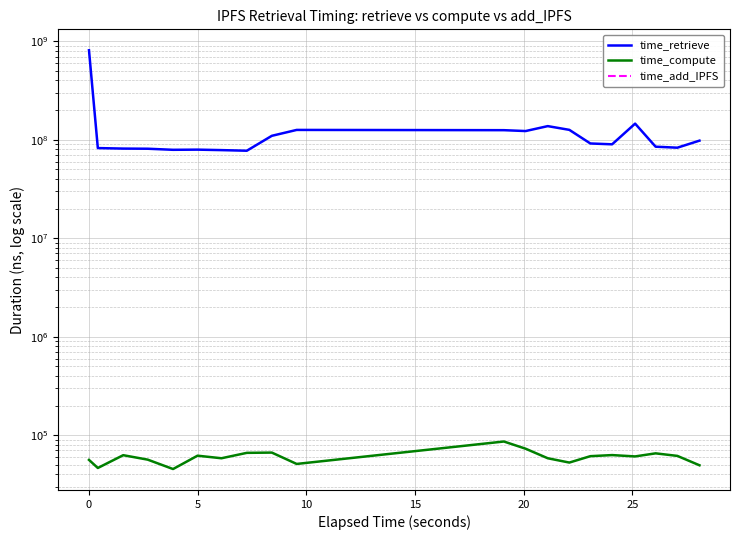

How many values in the time_compute series exceed 61207?

9